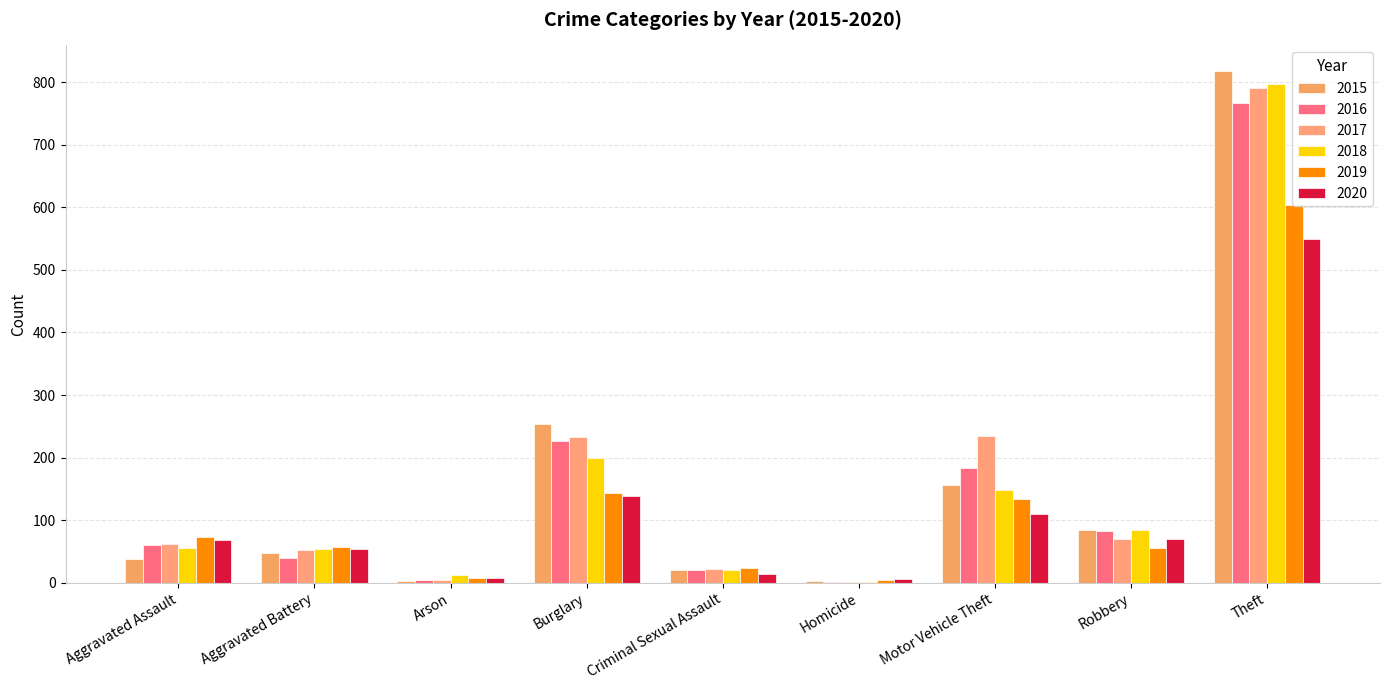

What is the average value of the 2020 series?

113